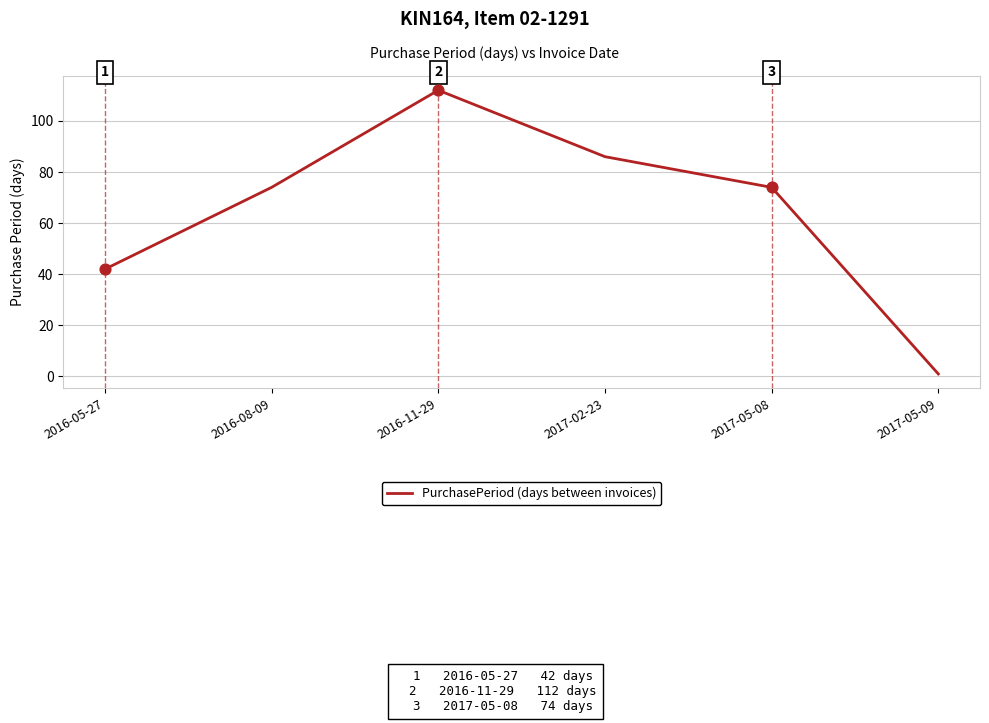

What is the change in value from 2016-08-09 to 2017-05-09?

-73